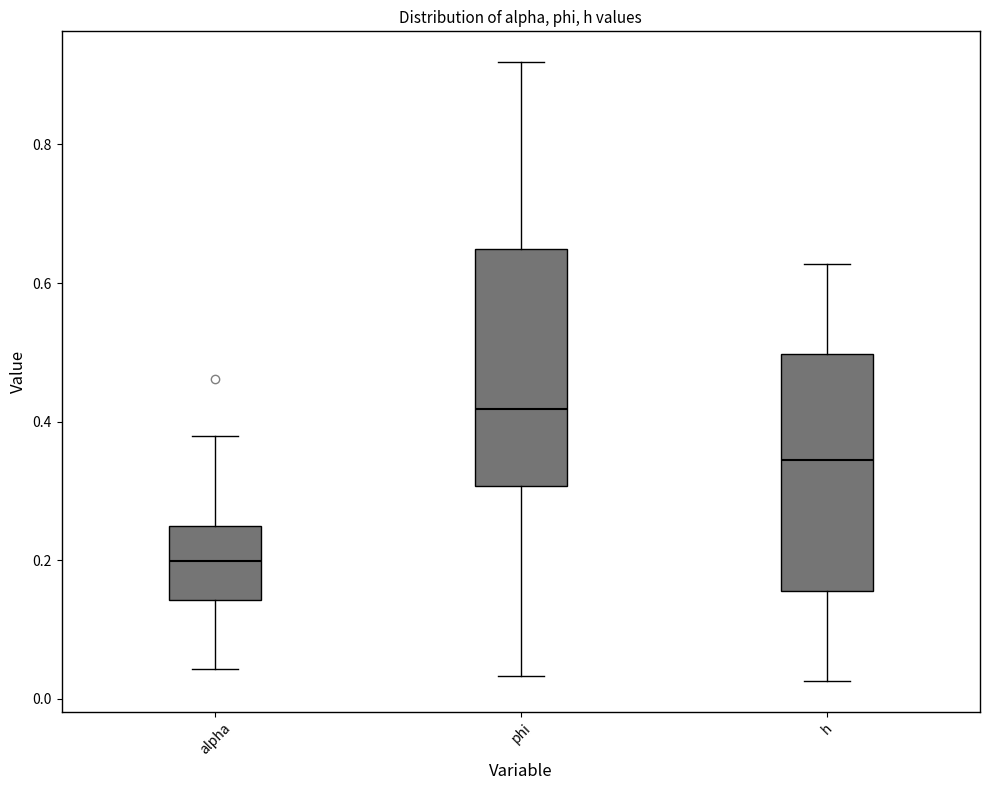

Reading left to right, transcribe this box plot: for each box, give where its median line is, the range the box spans, and where its two whiskers end, as read against the y-axis. The values are not printed on the chart, so give them approximately, as read against the axis.

alpha: median 0.20, box 0.14 to 0.24, whiskers 0.04 to 0.38
phi: median 0.42, box 0.30 to 0.64, whiskers 0.04 to 0.92
h: median 0.34, box 0.16 to 0.50, whiskers 0.02 to 0.62